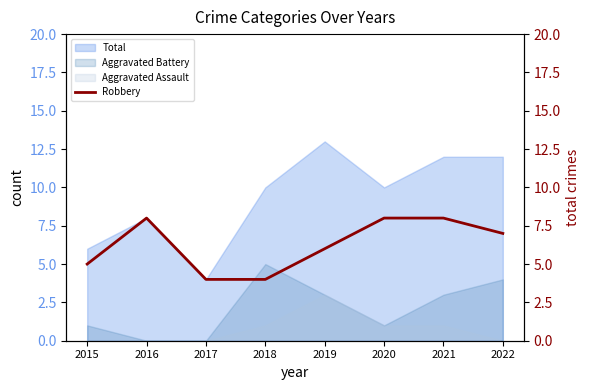

How many data points are less than 7?

4